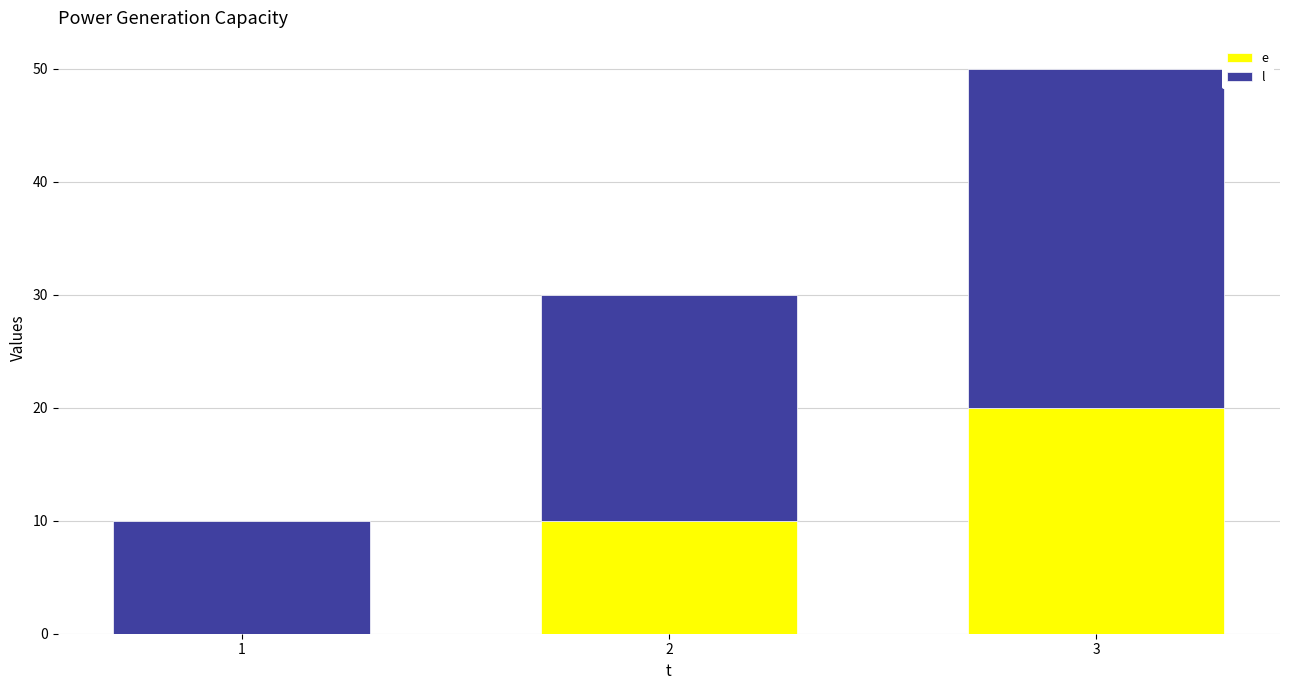

At which category is the sum across all series the highest?

3